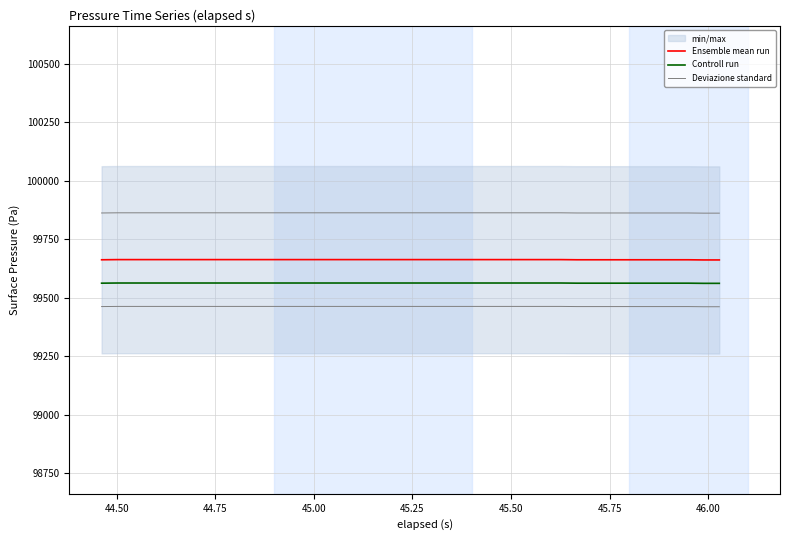

Rank the series by their average value, from lowest to highest.

Controll run, Ensemble mean run, Deviazione standard